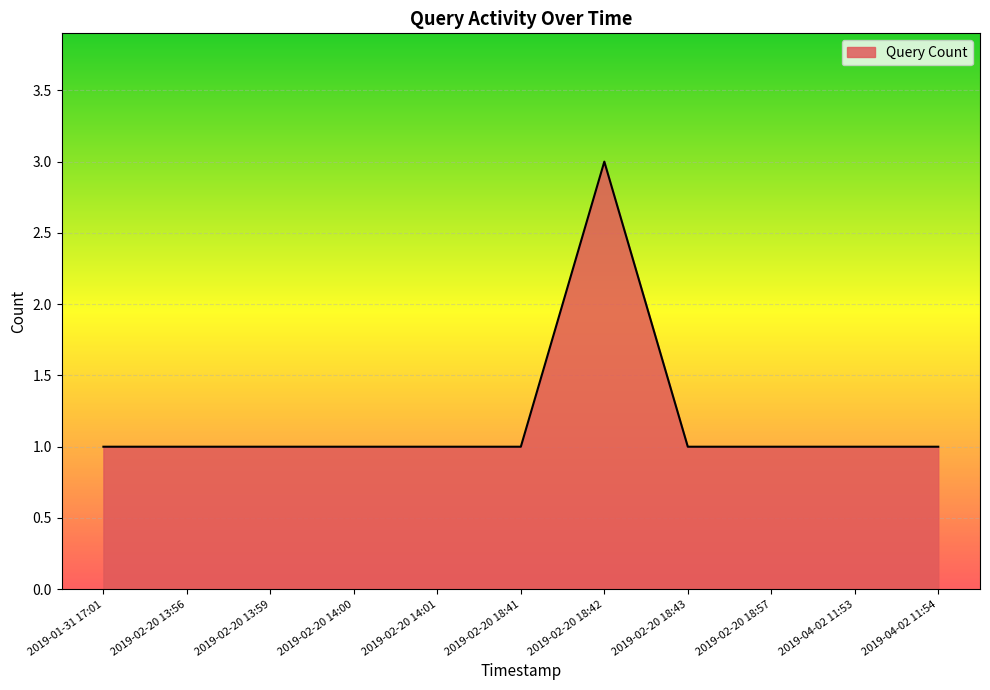

What is the greatest value displayed?

3